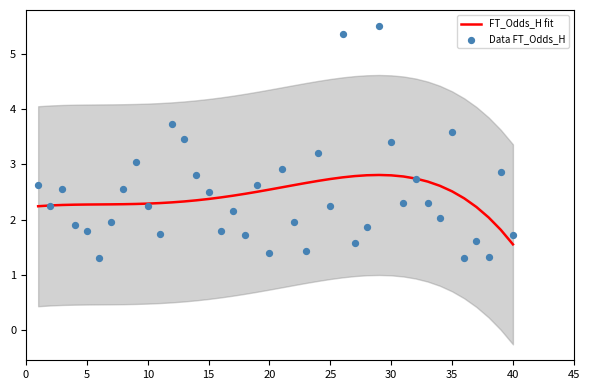

Which series contains the lowest Y value?

Data FT_Odds_H